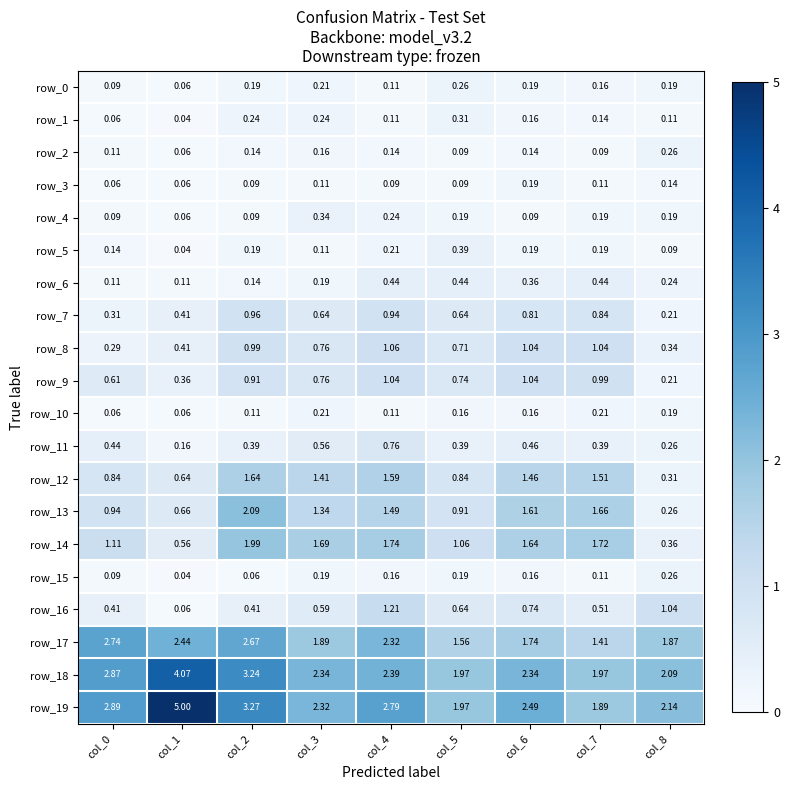

At how many categories does at least one series exceed 2?

7